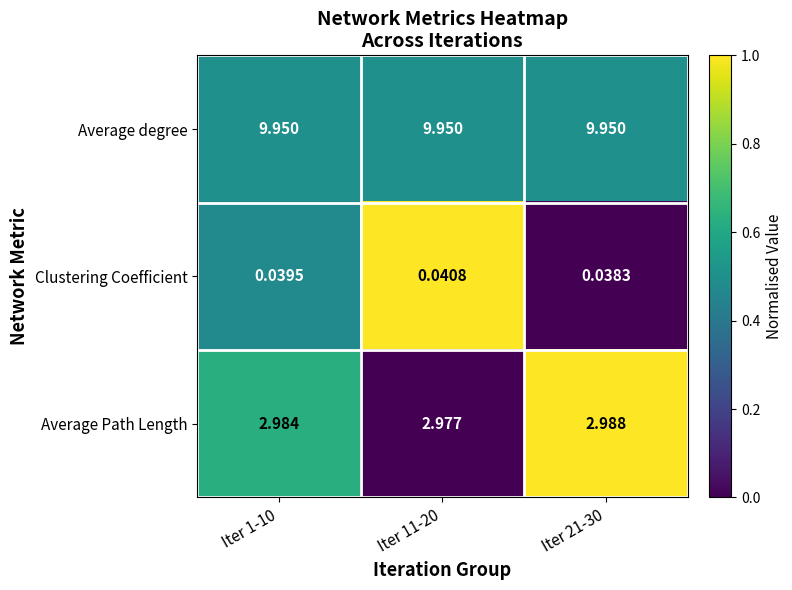

Rank the series by their average value, from highest to lowest.

Average degree, Average Path Length, Clustering Coefficient